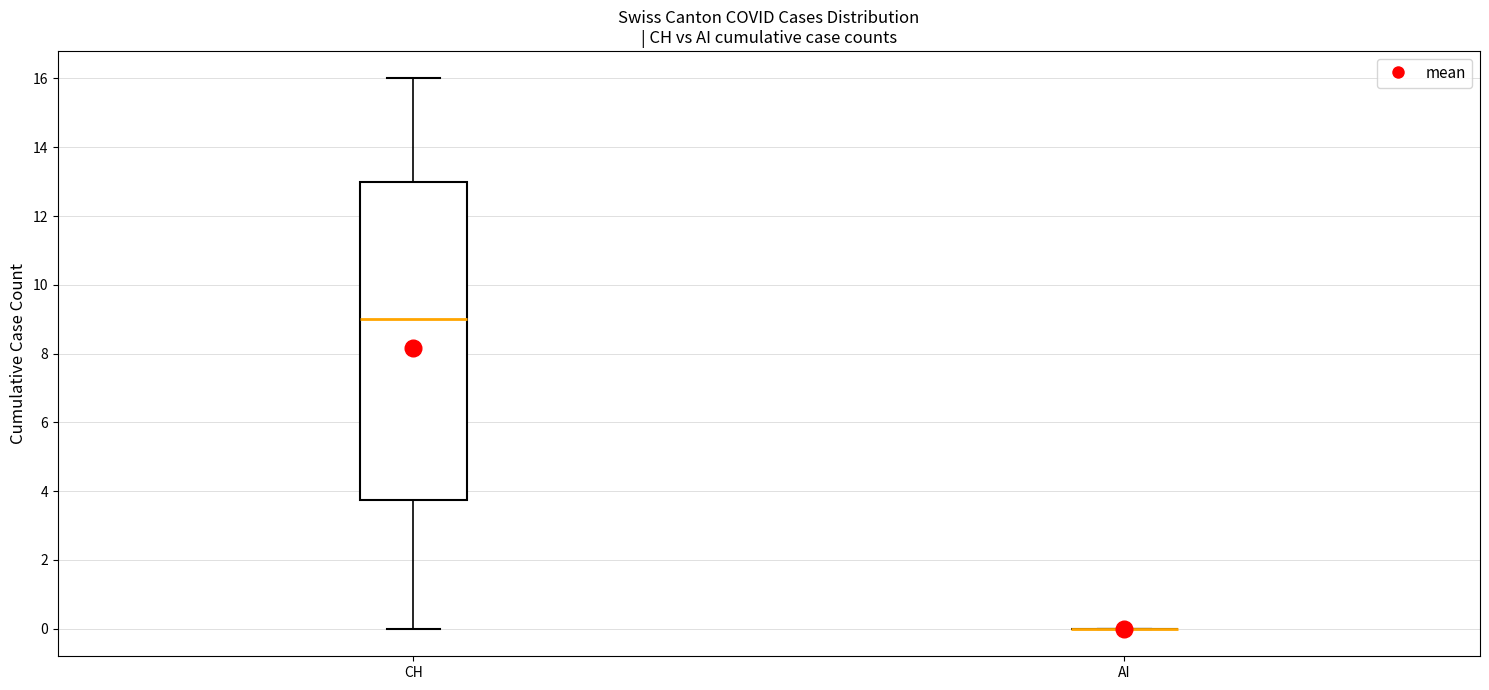

Which box is the tallest, from its lower edge to its upper edge?

CH